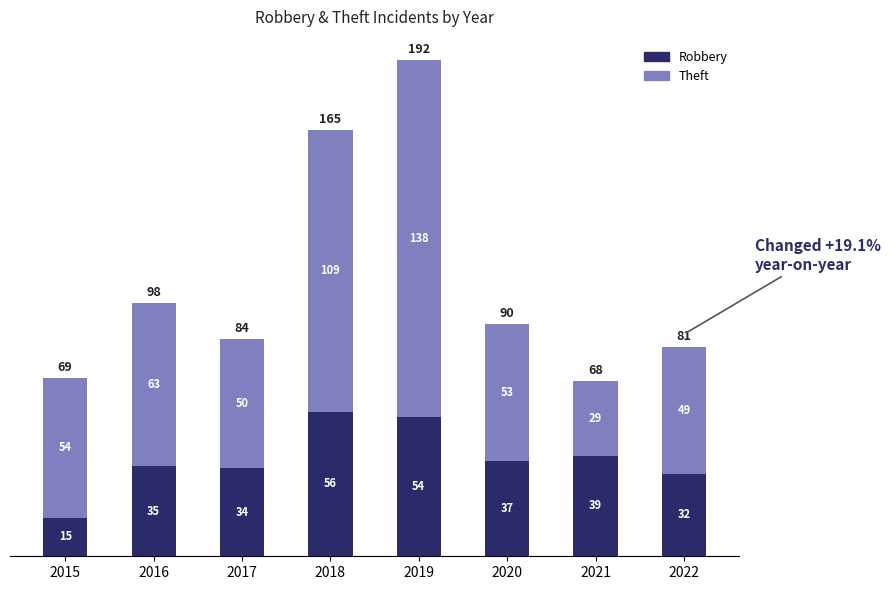

What is the maximum value for Robbery?

56